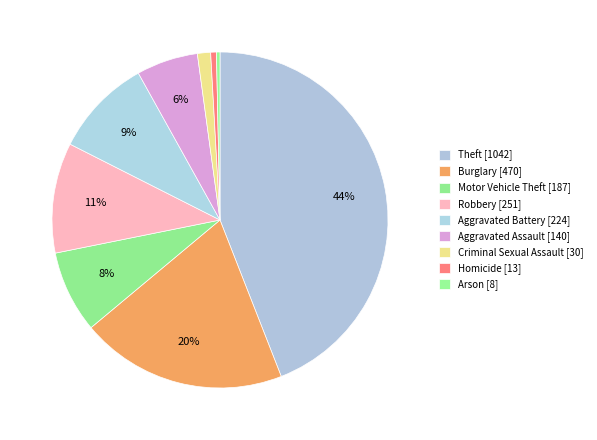

Is the sum of Arson and Robbery greater than half?

No